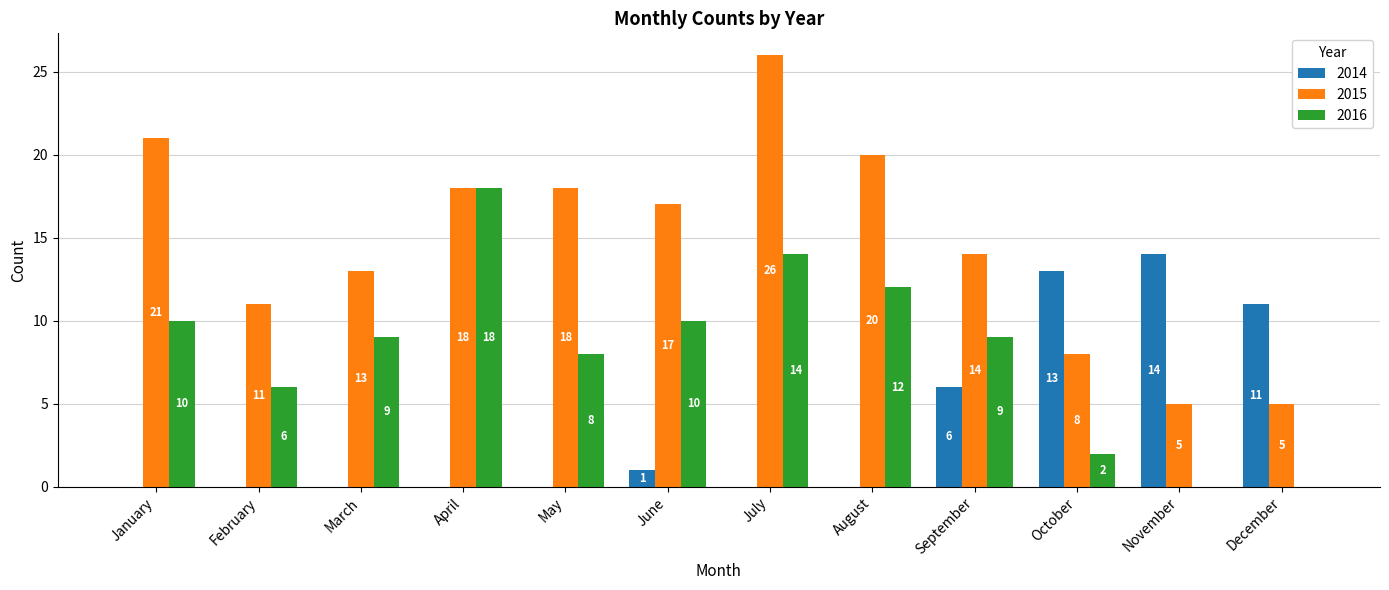

What is the total value across all series at June?

28